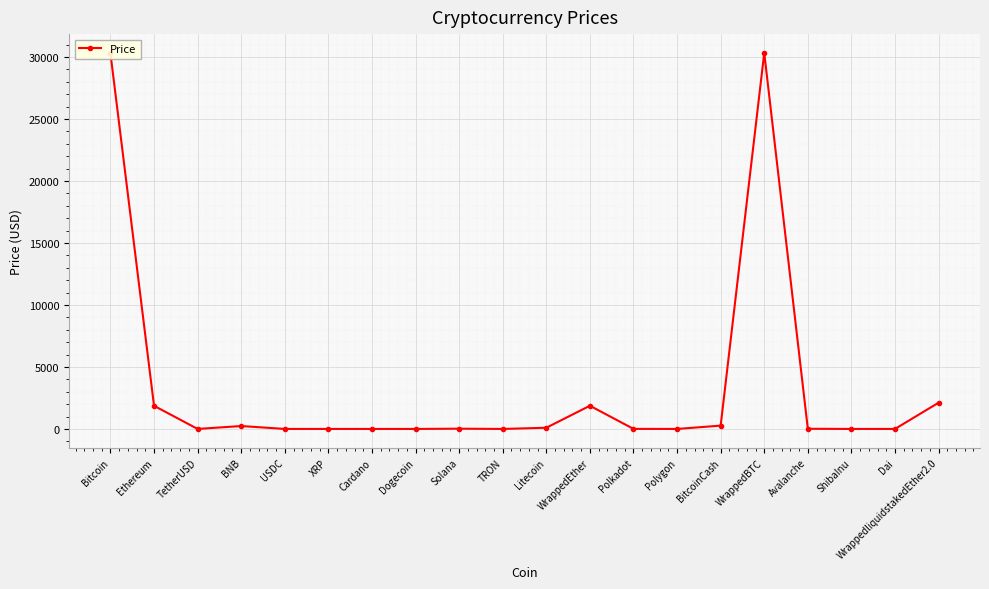

What is the label of the 17th point from the right?

BNB